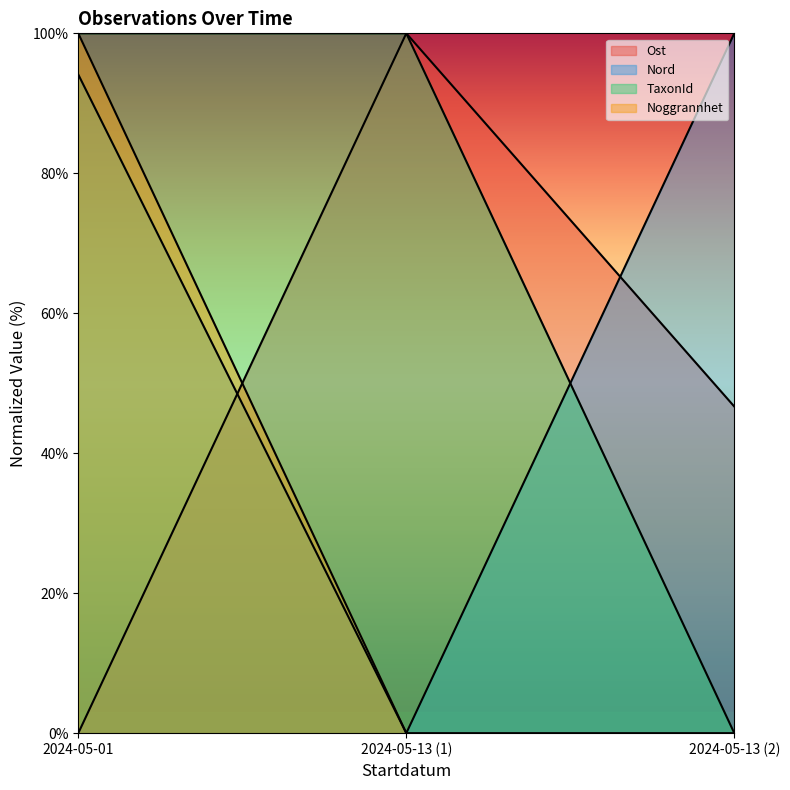

What is the difference between the maximum and minimum values in the TaxonId series?

100.0